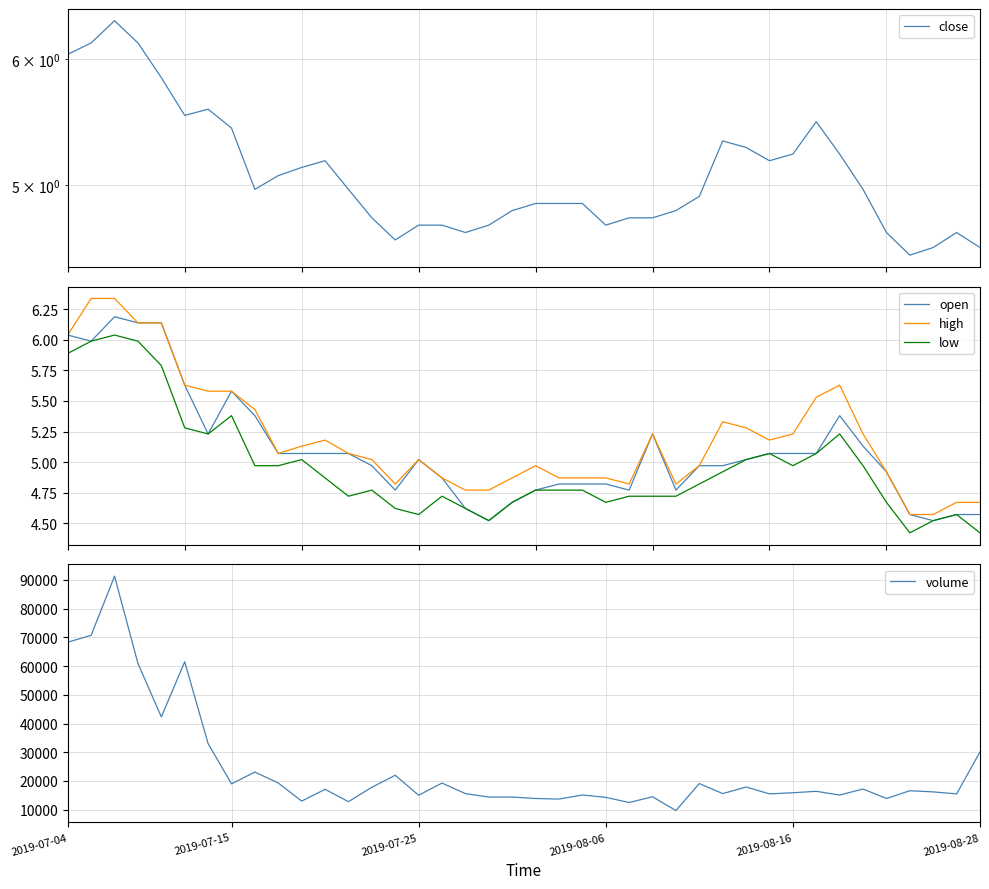

What is the difference between the maximum and second lowest values in the close series?

1.8